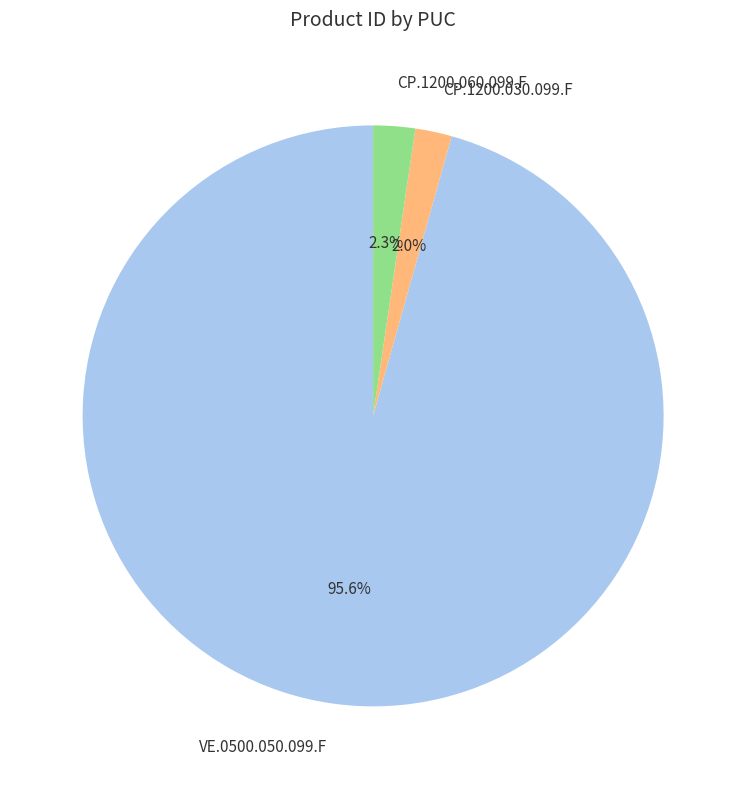

Which category accounts for the majority?

VE.0500.050.099.F